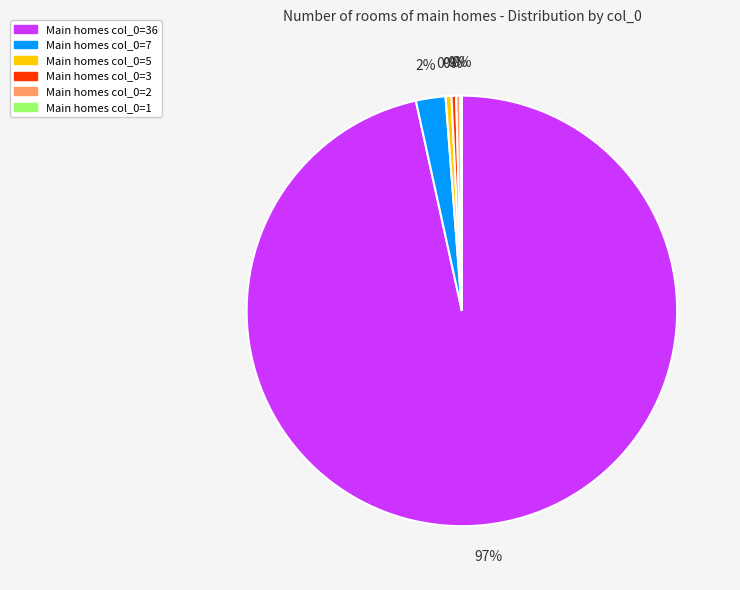

What is the ratio of the value at Main homes col_0=5 to the value at Main homes col_0=2?

1.4